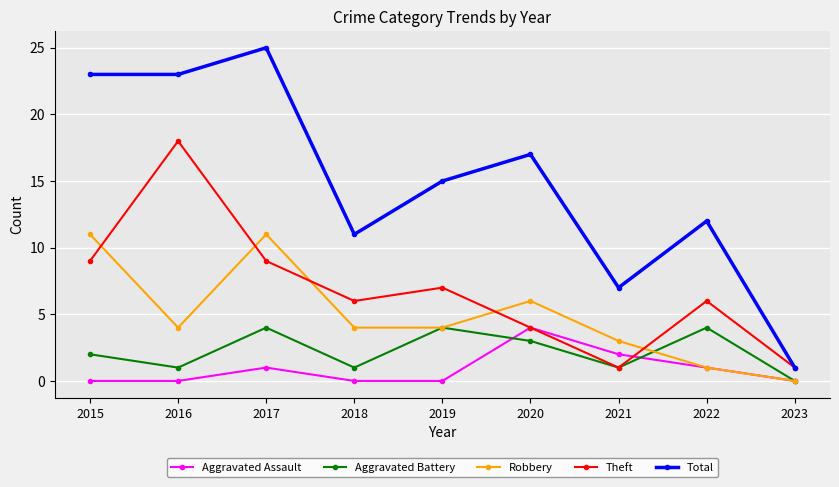

True or false: Aggravated Assault and Aggravated Battery cross at least once.

True